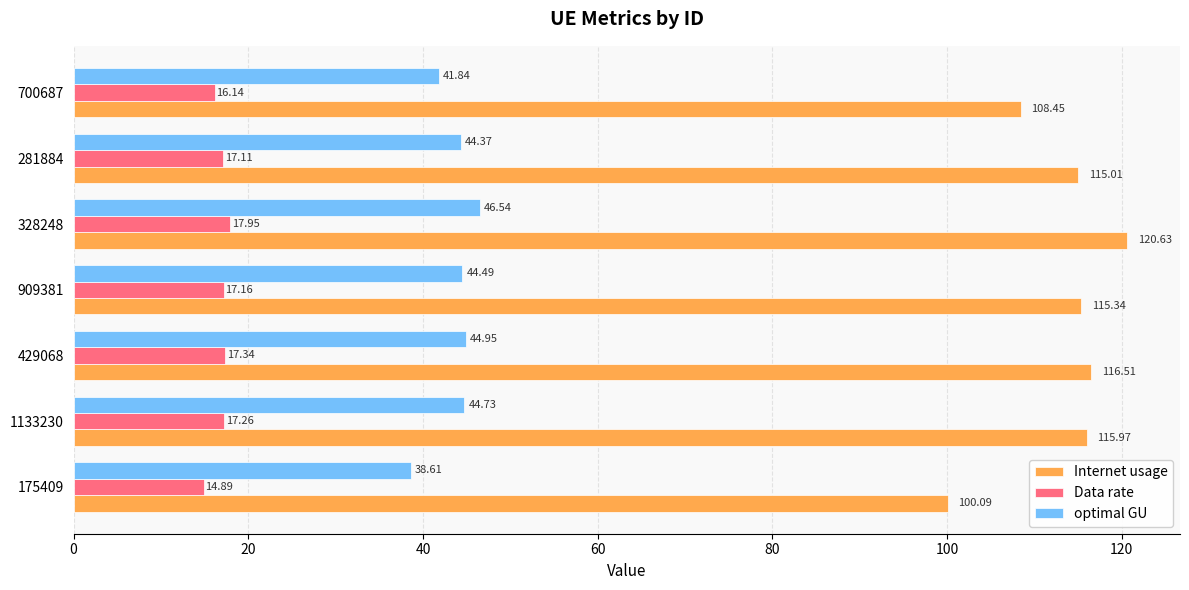

At which category is the sum across all series the highest?

328248